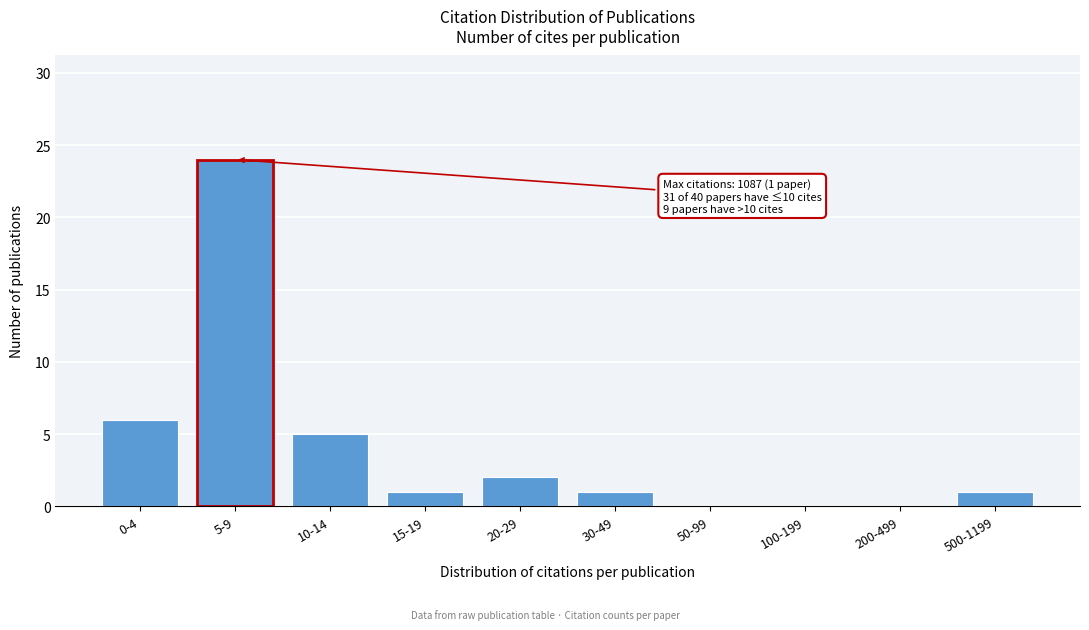

Reading left to right, list all the values displayed in this chart.

0-4=6	5-9=24	10-14=5	15-19=1	20-29=2	30-49=1	50-99=0	100-199=0	200-499=0	500-1199=1